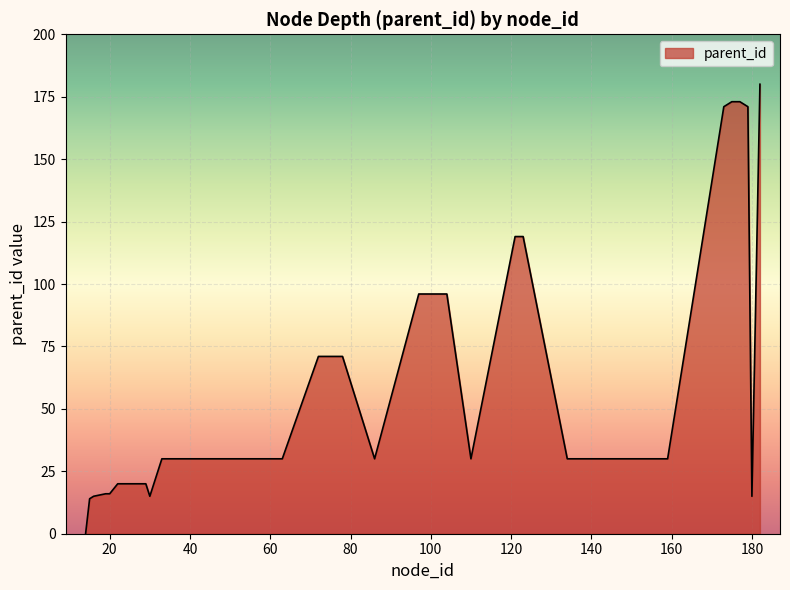

What is the maximum value shown in the chart?

180